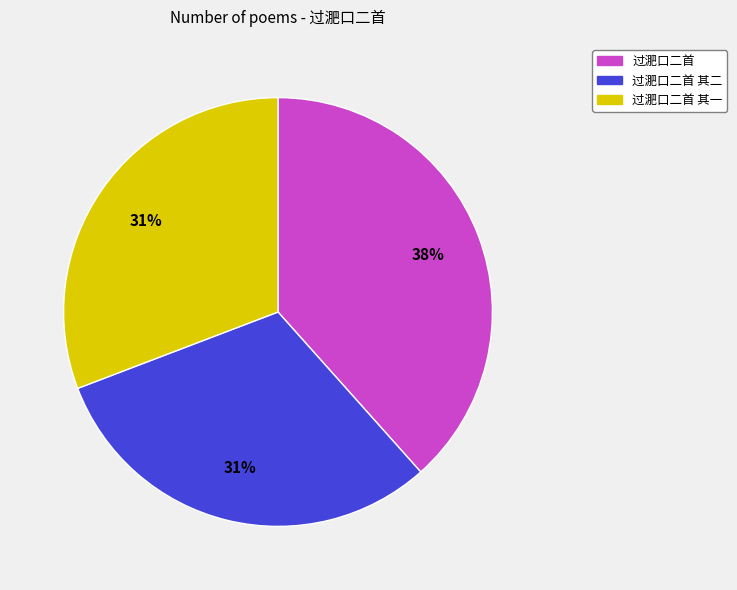

To the nearest percent, what is the average slice percentage?

33%